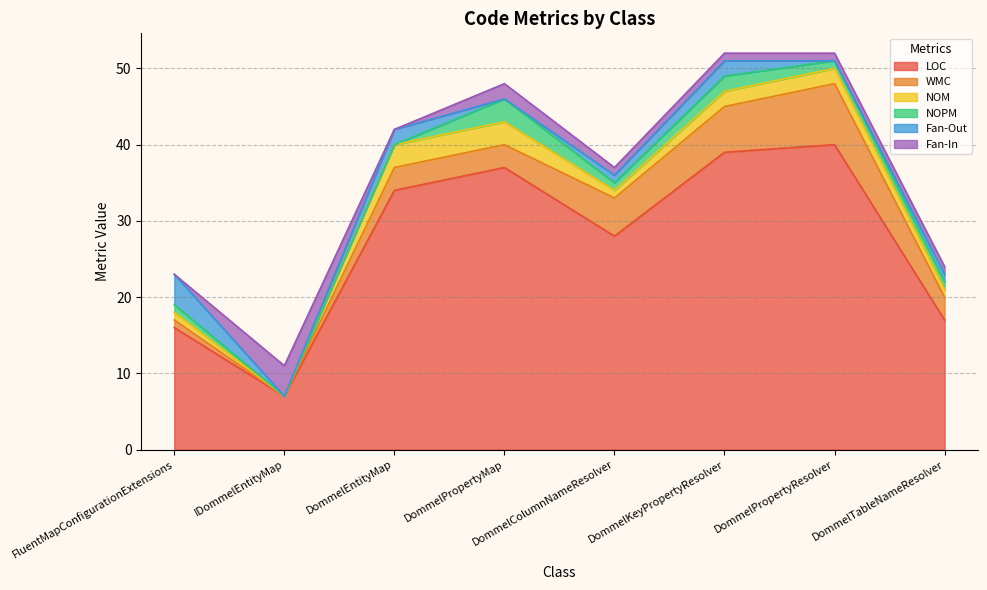

What is the average value of the LOC series?

27